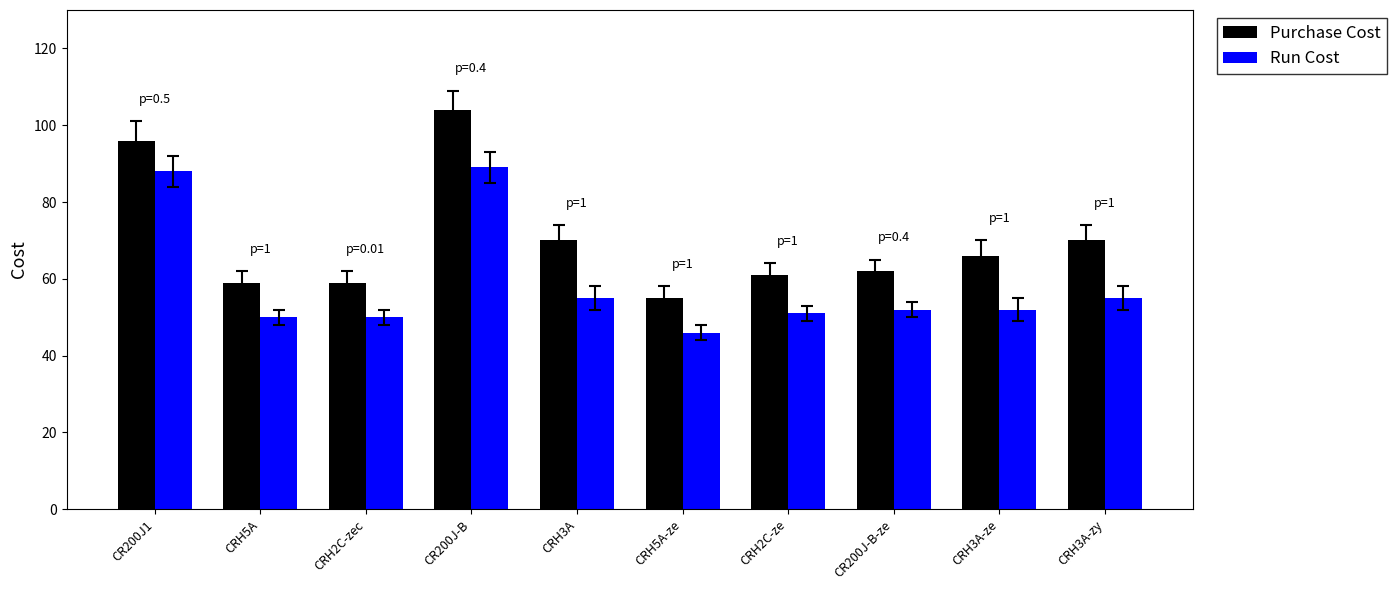

What is the minimum value for Purchase Cost?

55